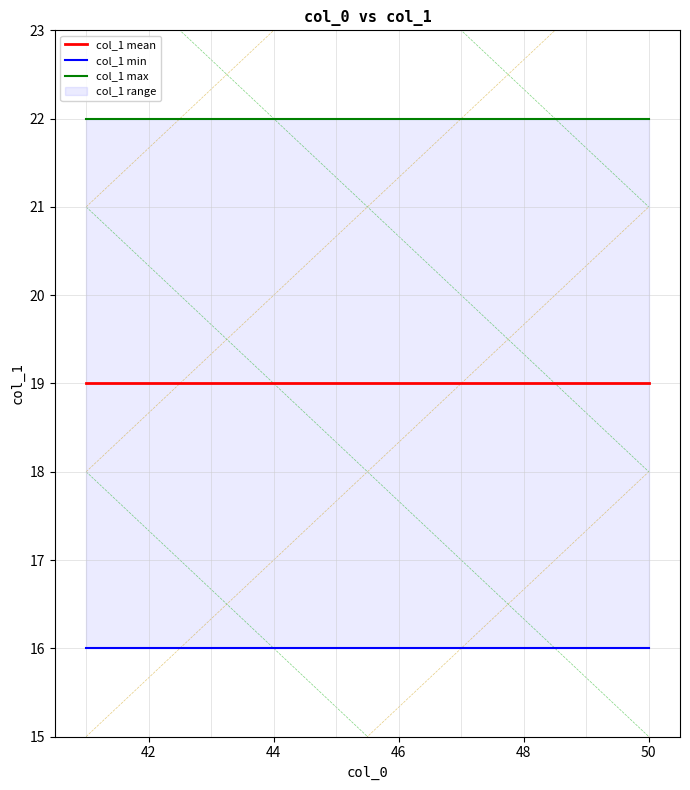

Reading left to right, list all the values displayed in this chart.

col_1 mean: 19	19	19	19	19	19	19	19	19	19
col_1 min: 16	16	16	16	16	16	16	16	16	16
col_1 max: 22	22	22	22	22	22	22	22	22	22